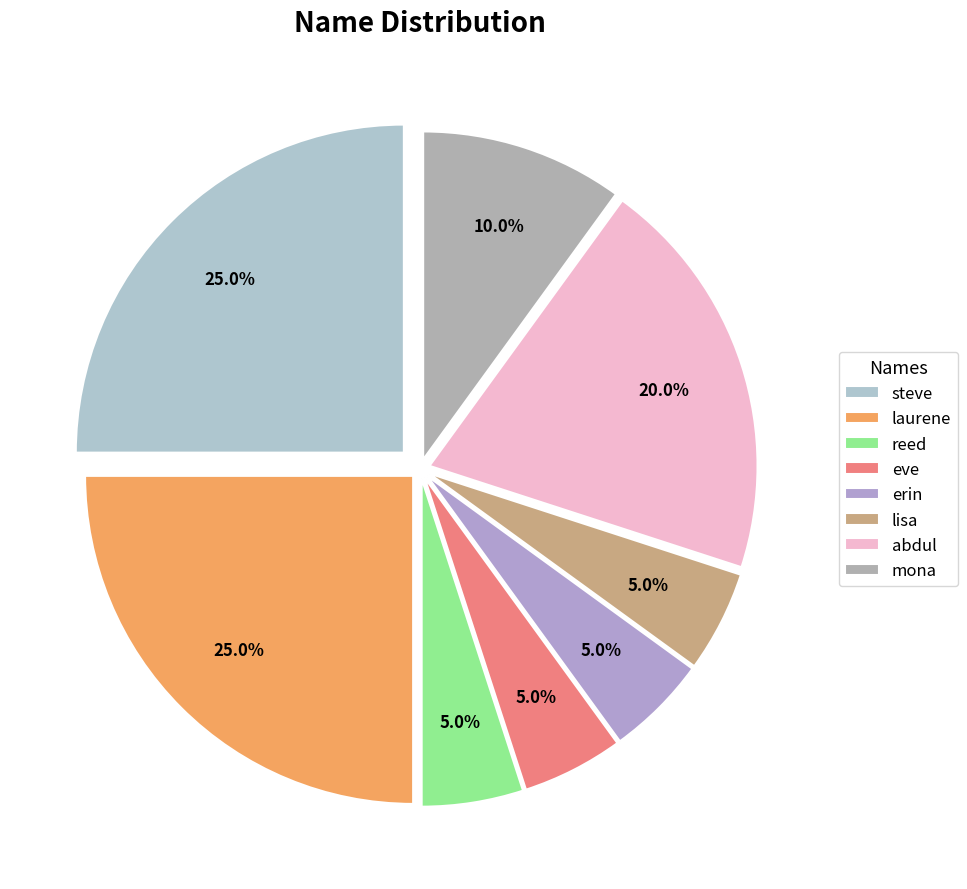

Does any single category account for the majority?

No